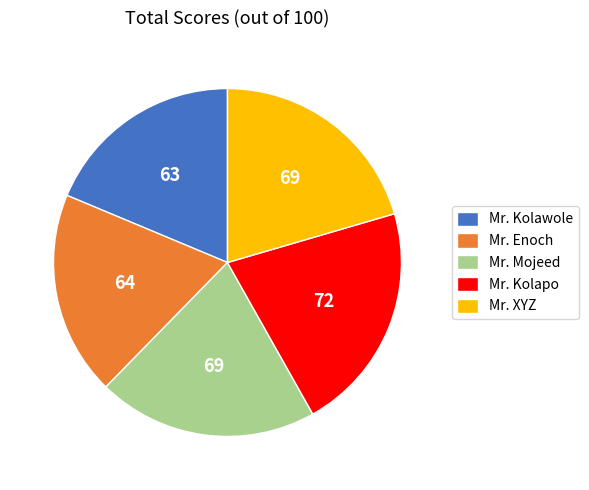

Between Mr. Mojeed and Mr. Kolawole, which is larger?

Mr. Mojeed